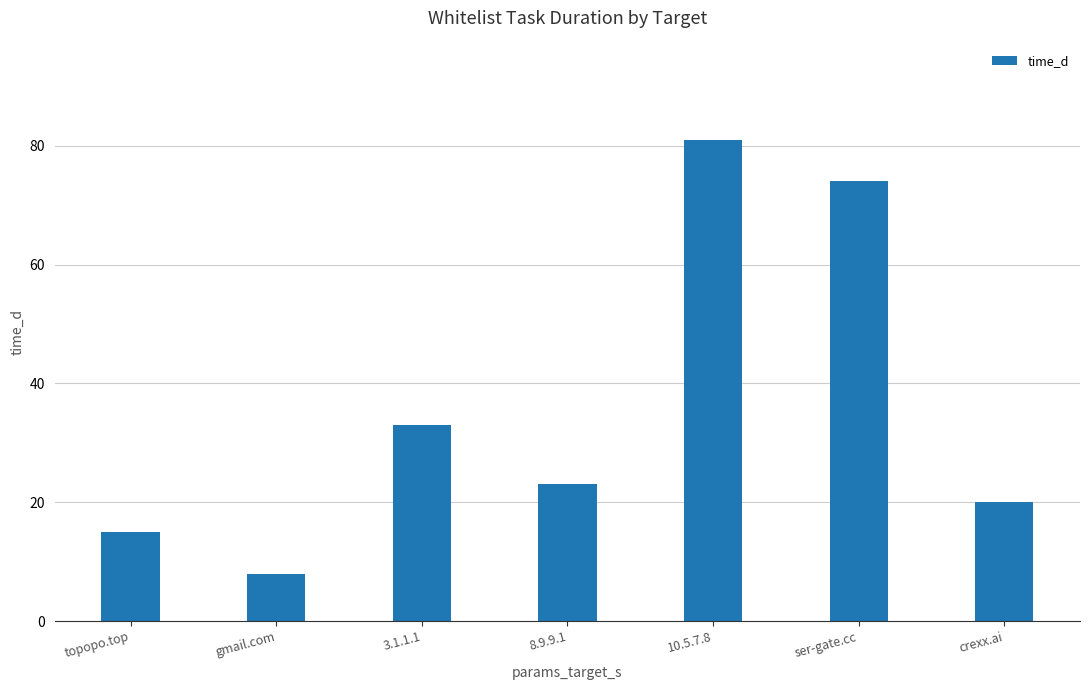

Between 10.5.7.8 and 3.1.1.1, which is larger?

10.5.7.8